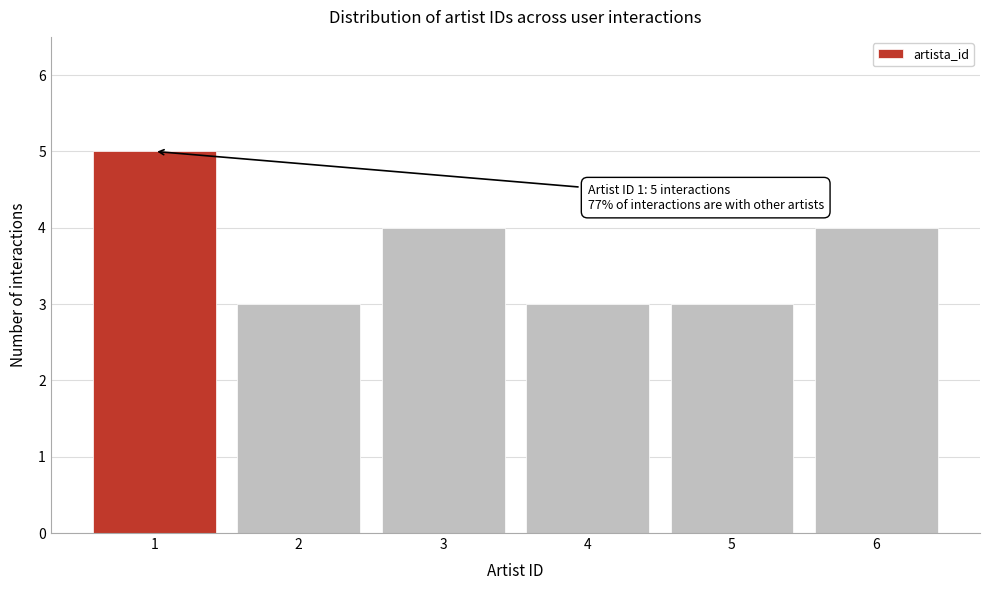

Reading right to left, extract all data points from this chart.

6=4	5=3	4=3	3=4	2=3	1=5